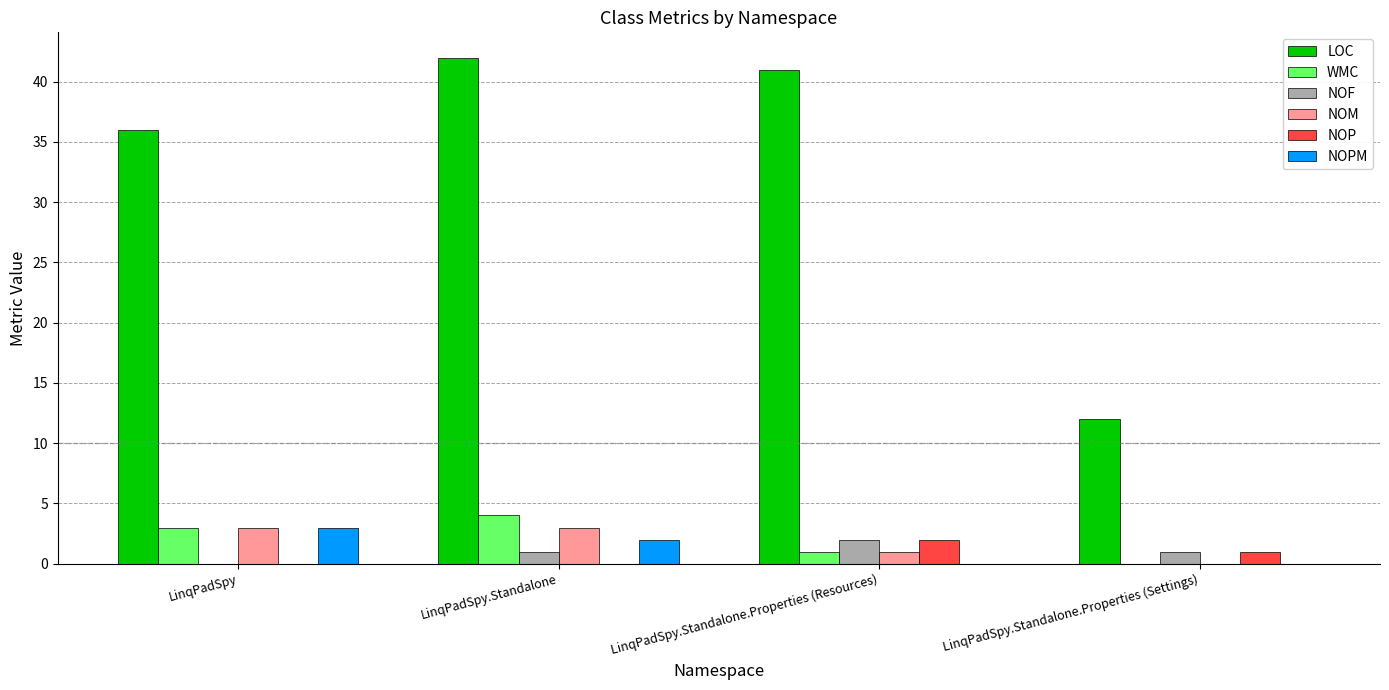

What is the average value of the NOM series?

2